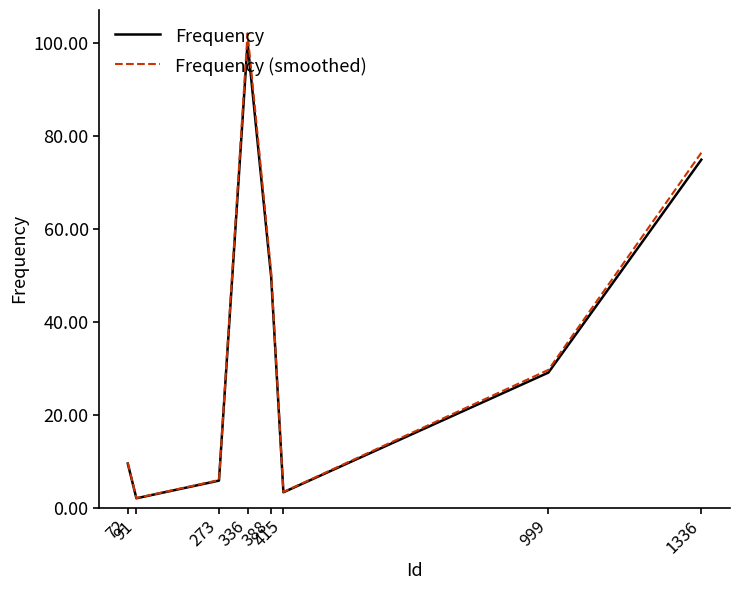

What is the maximum value shown in the chart?

102.0